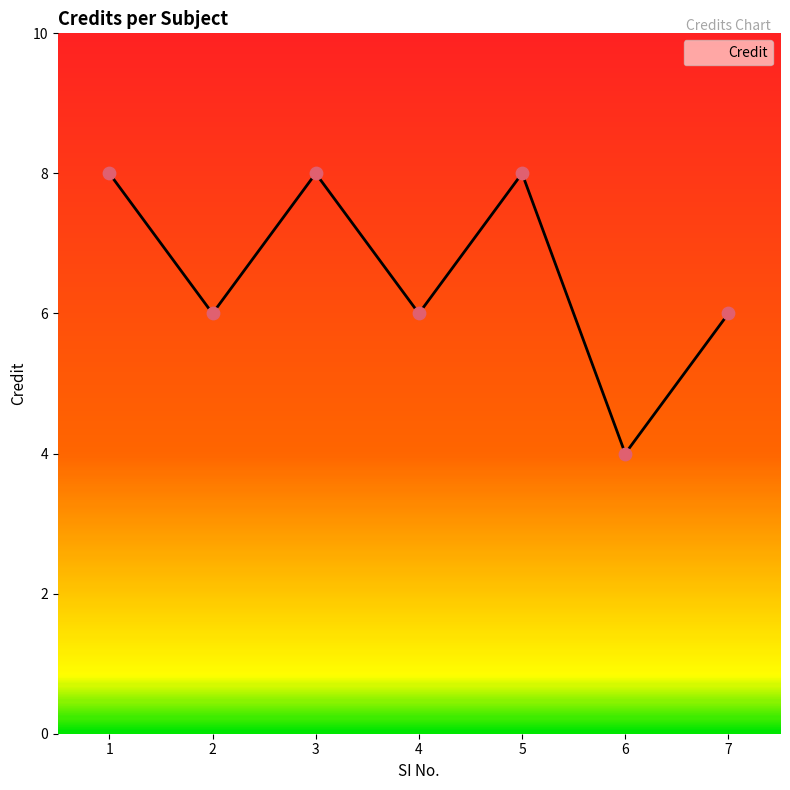

Between 4 and 6, which is larger?

4